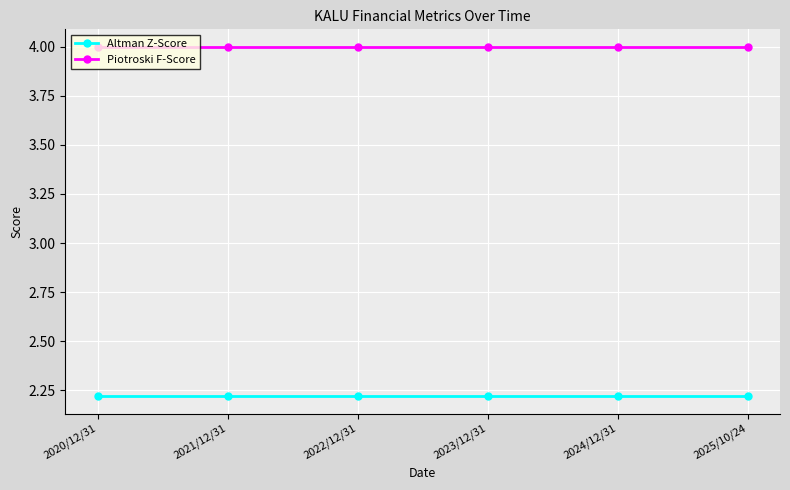

True or false: Piotroski F-Score has more than 2 interior local peaks.

False